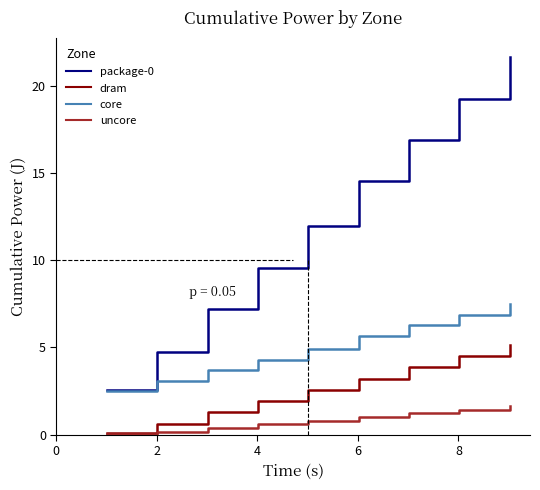

What is the maximum value shown in the chart?

21.7